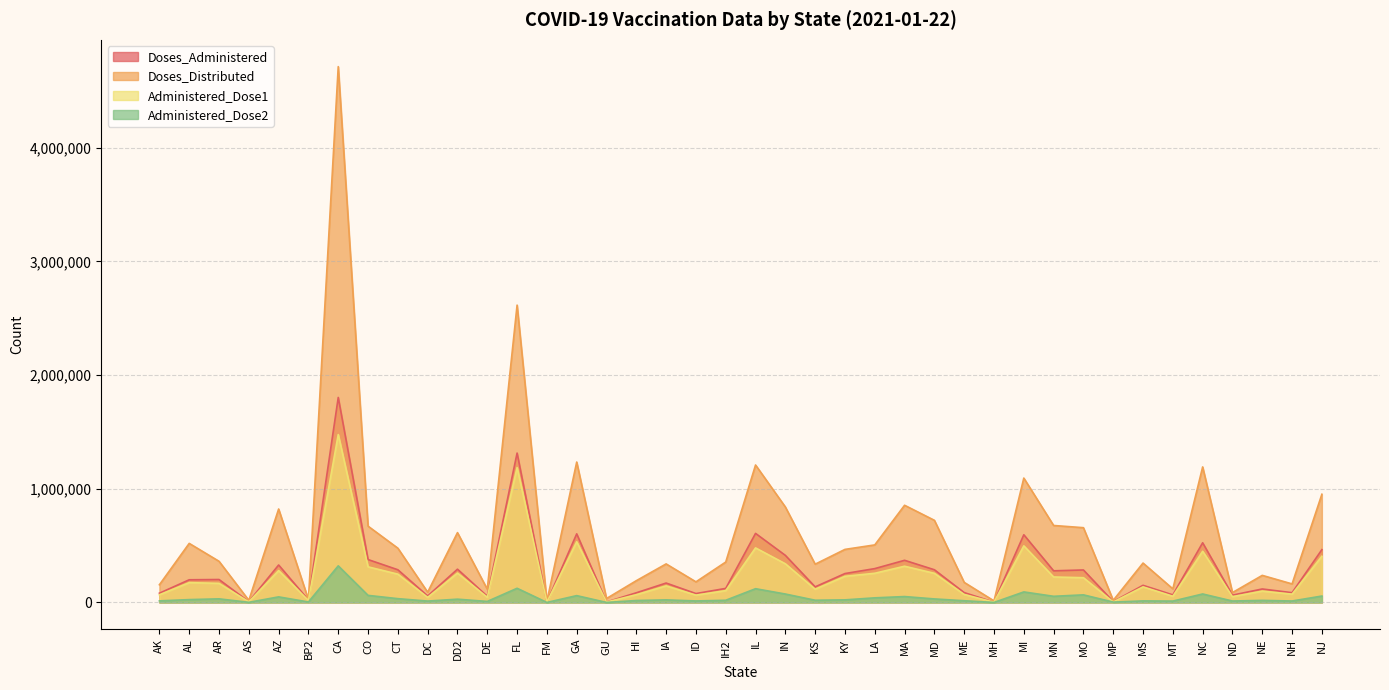

Does the chart display data point markers on the line(s)?

No